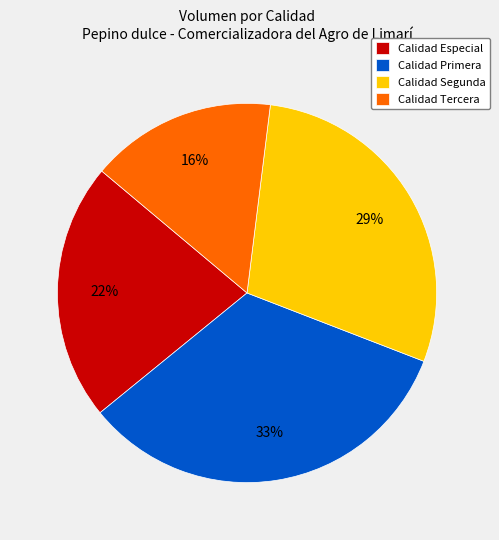

Do Calidad Especial and Calidad Primera together represent more than half of the pie?

Yes